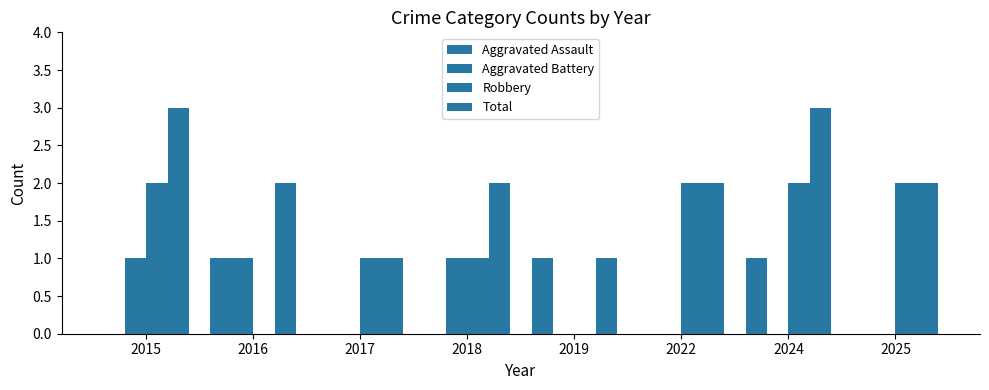

Rank the series at 2022 from lowest to highest value.

Aggravated Assault, Aggravated Battery, Robbery, Total